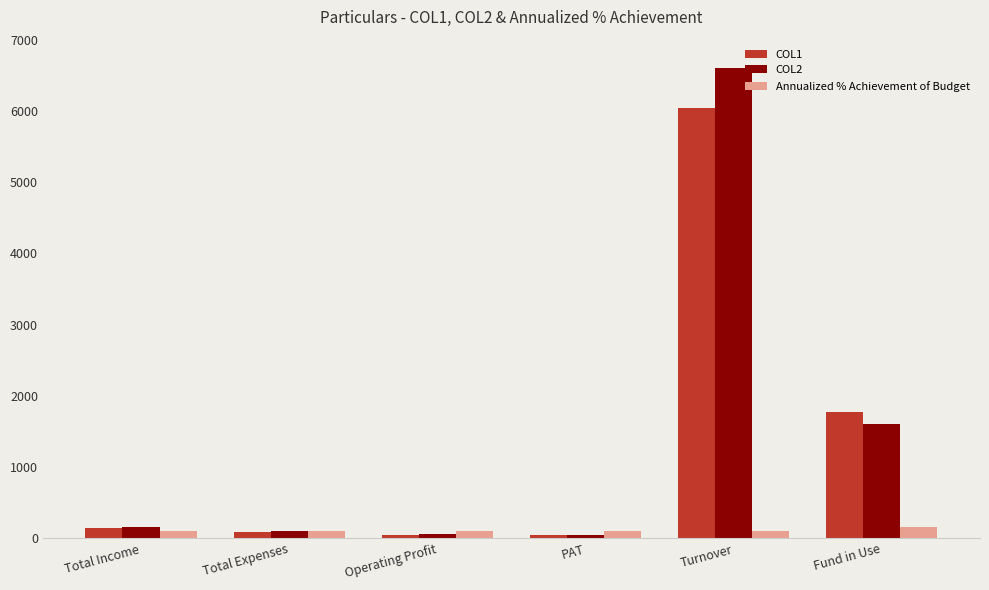

What is the minimum value shown in the chart?

42.2